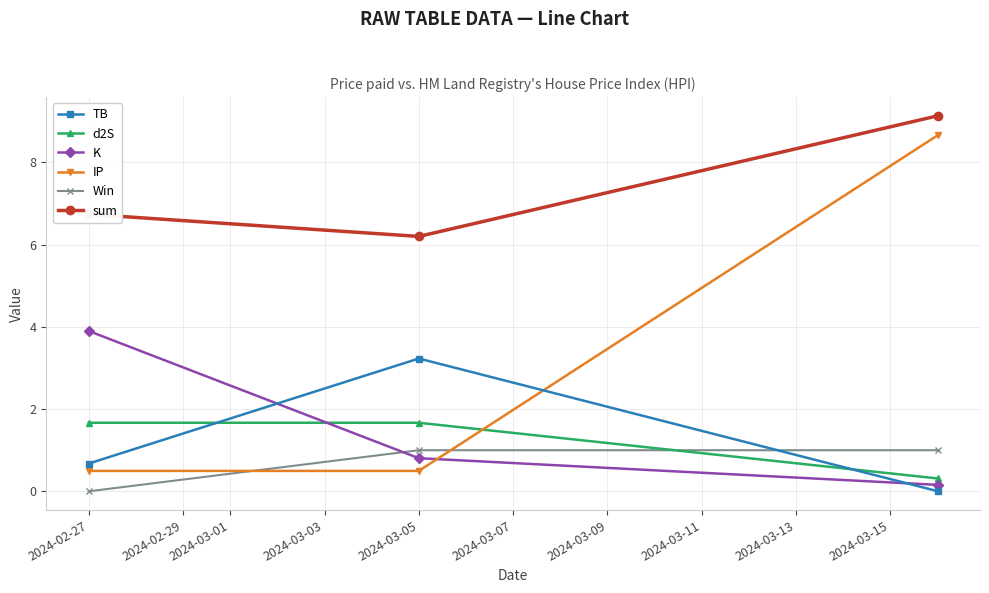

Which series has the largest range (max minus min)?

IP